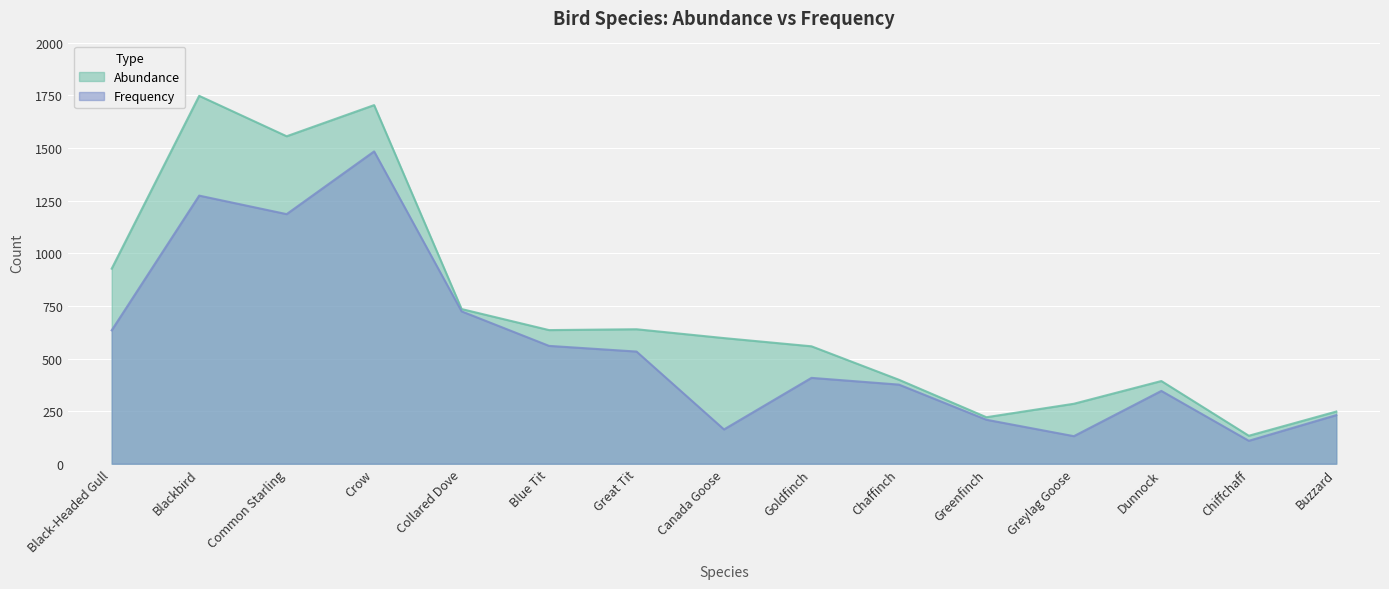

How many interior local valleys does the Frequency series have?

4